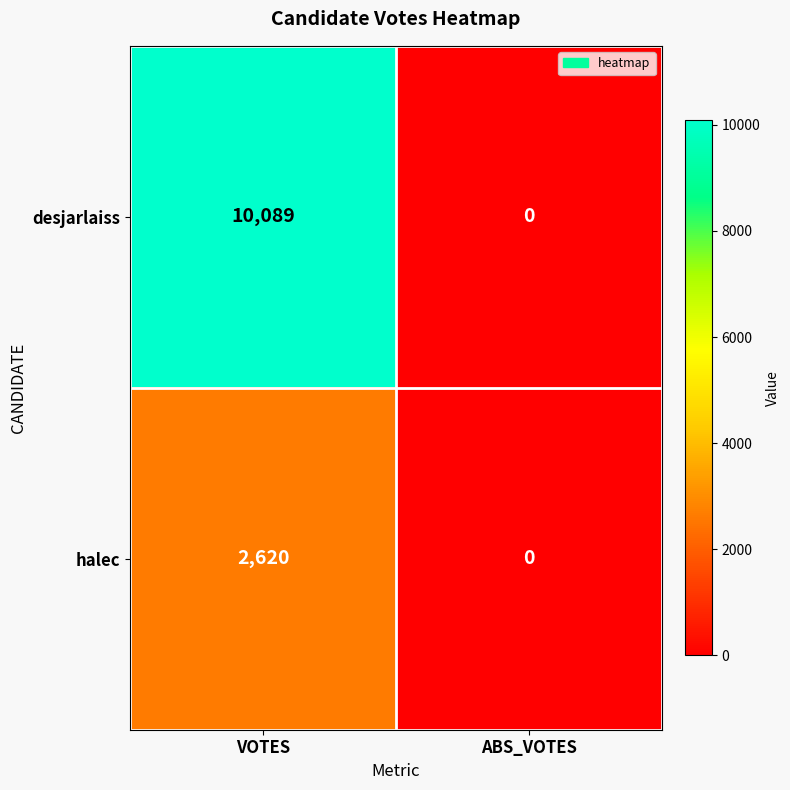

The value of halec at ABS_VOTES is -883. True or false?

False